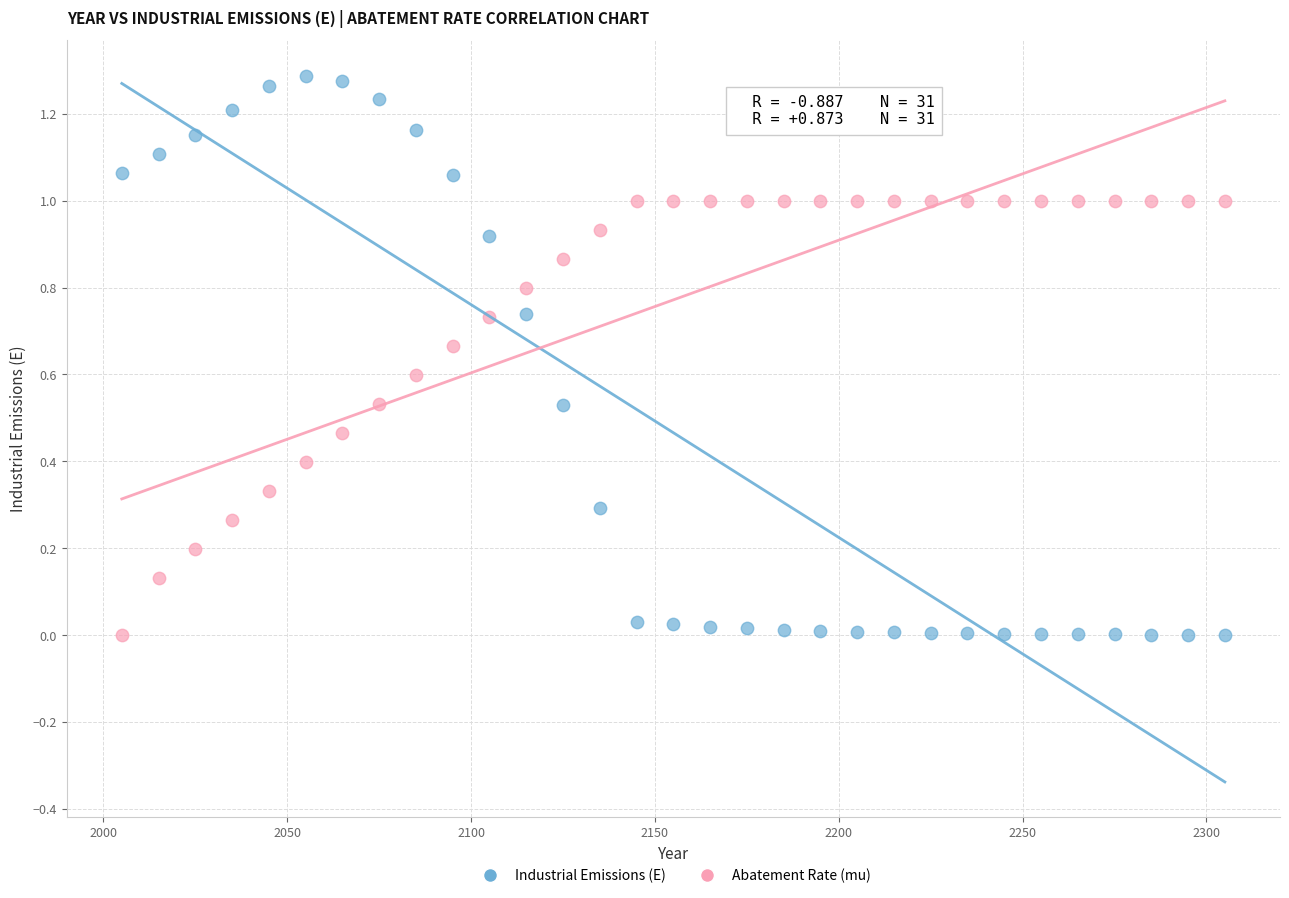

Which series contains the highest Y value?

Industrial Emissions (E)